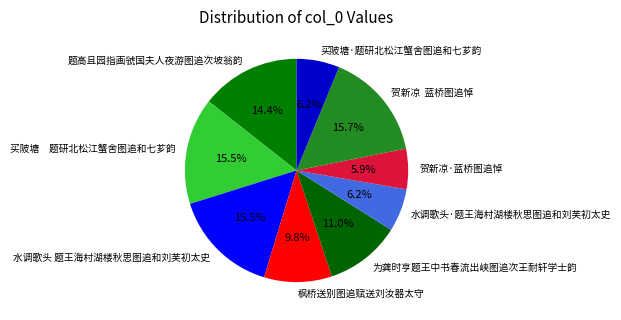

How many slices are in this pie chart?

9